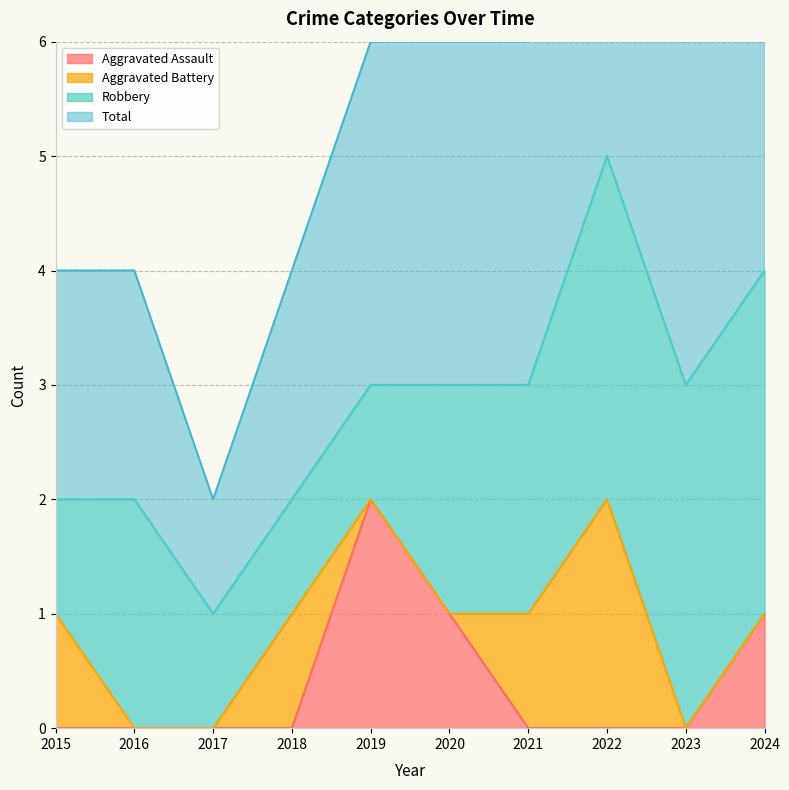

What is the difference between the maximum and minimum values in the Aggravated Assault series?

2